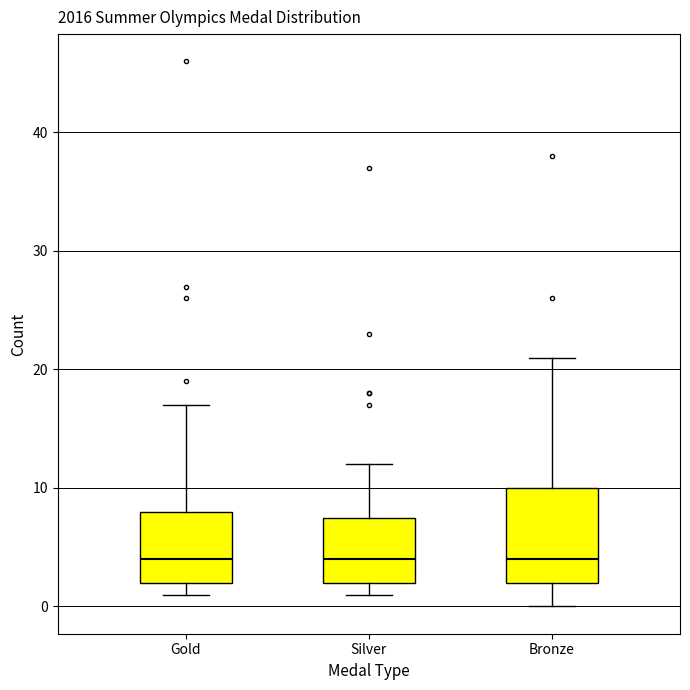

Reading left to right, transcribe this box plot: for each box, give where its median line is, the range the box spans, and where its two whiskers end, as read against the y-axis. The values are not printed on the chart, so give them approximately, as read against the axis.

Gold: median 4, box 2 to 8, whiskers 1 to 17
Silver: median 4, box 2 to 8, whiskers 1 to 12
Bronze: median 4, box 2 to 10, whiskers 0 to 21